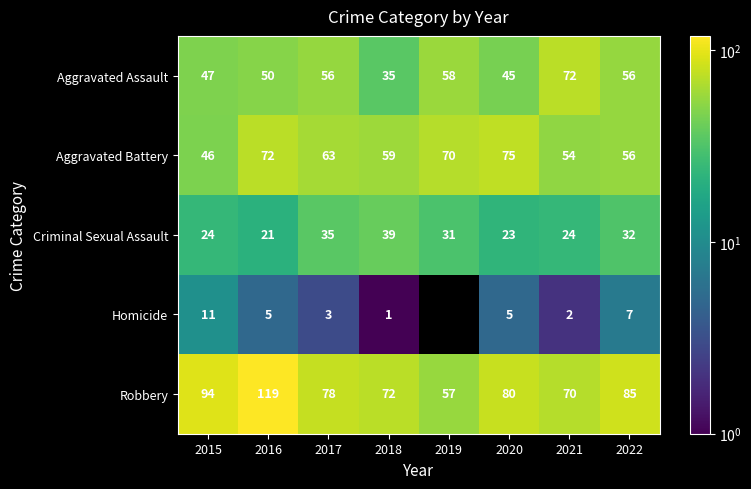

What is the sum of the Criminal Sexual Assault values at 2016 and 2017?

56